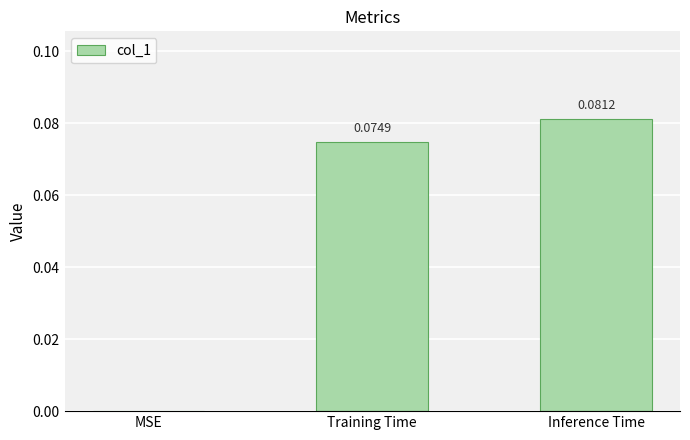

At which category does the chart reach its peak across all series?

Inference Time